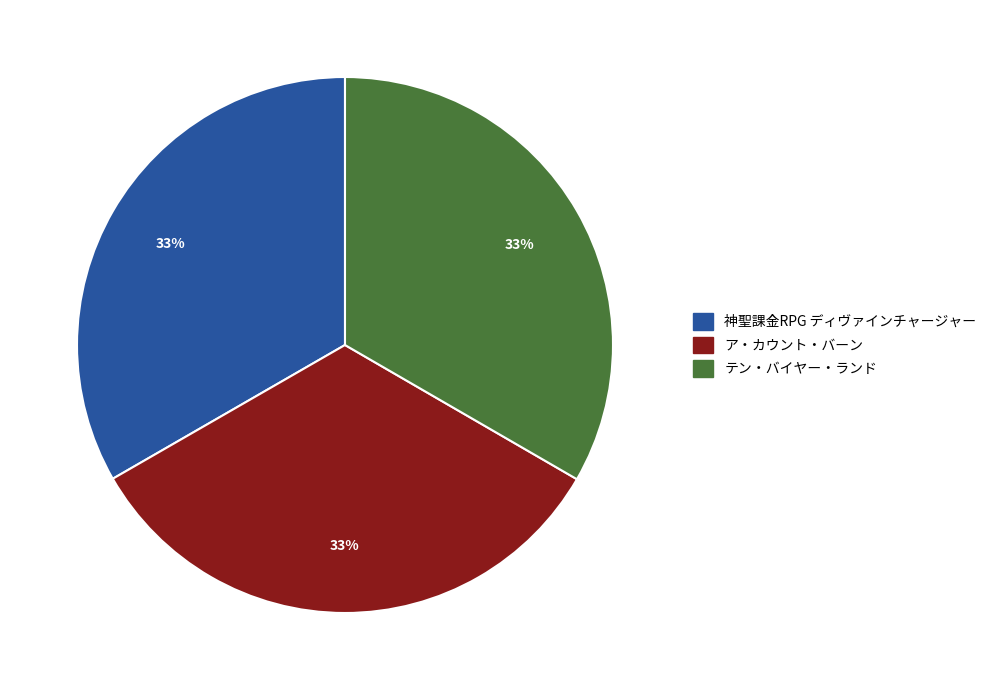

To the nearest percent, what is the combined percentage of テン・バイヤー・ランド and ア・カウント・バーン?

67%